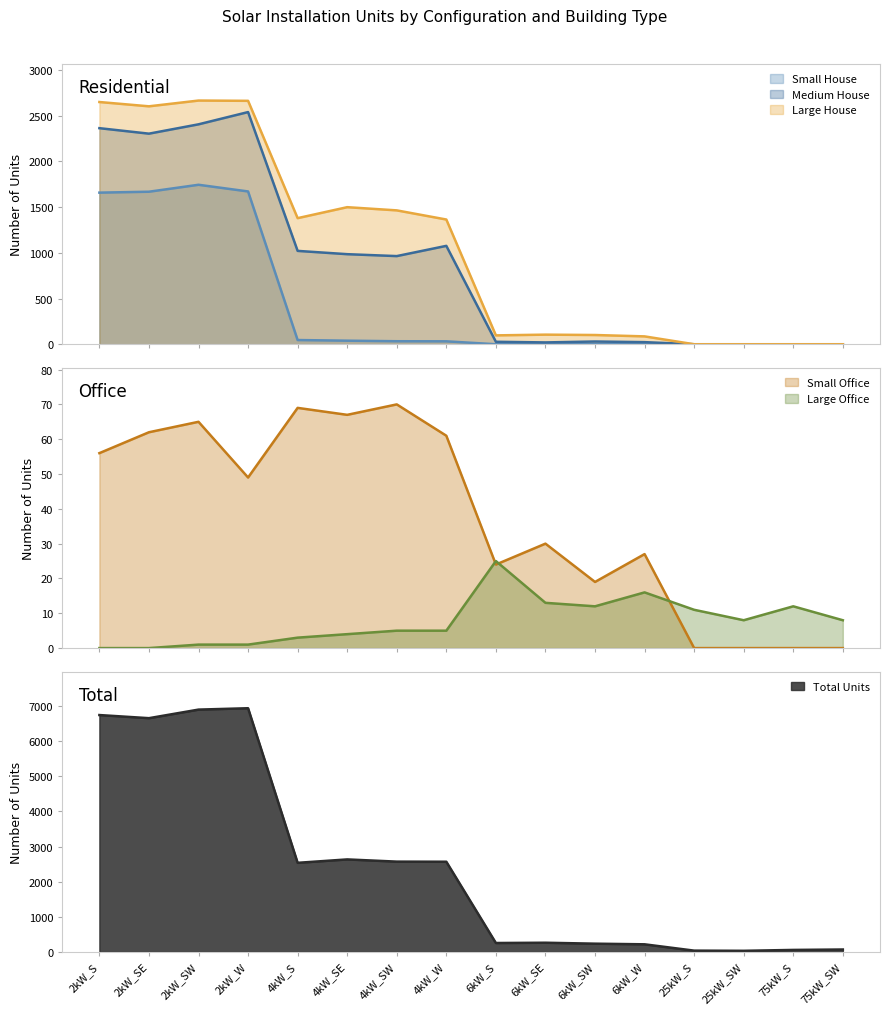

Which series has the widest spread of values?

Total Units